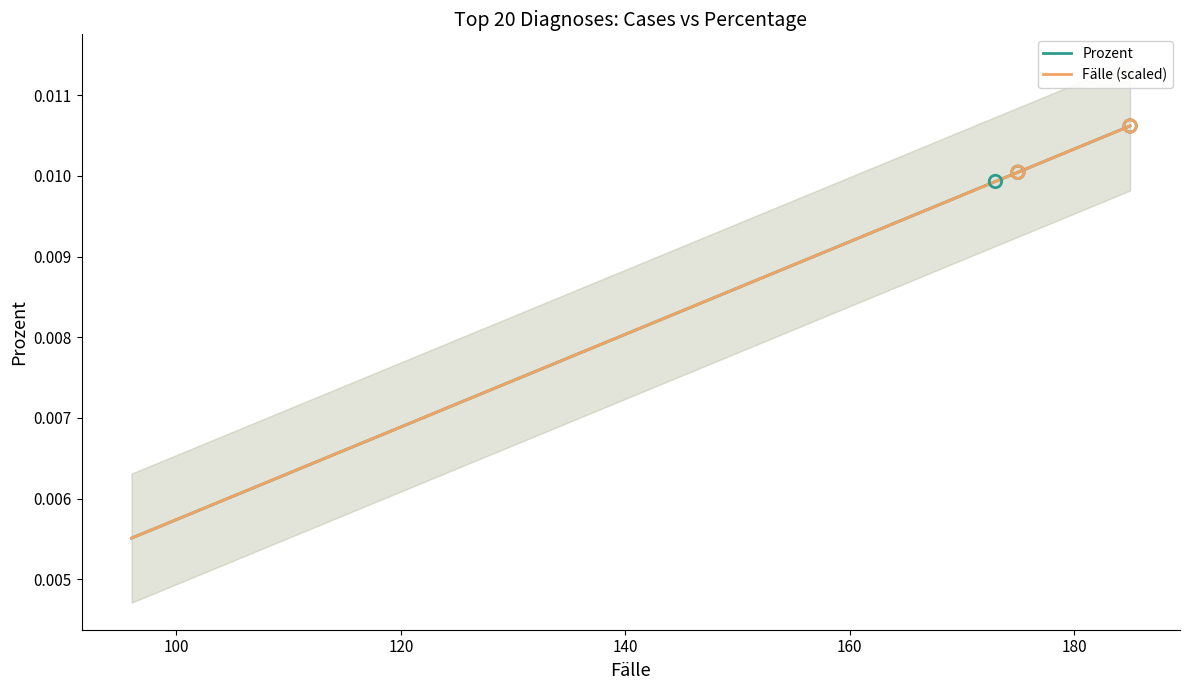

Which series has the largest Y range (max minus min)?

Prozent